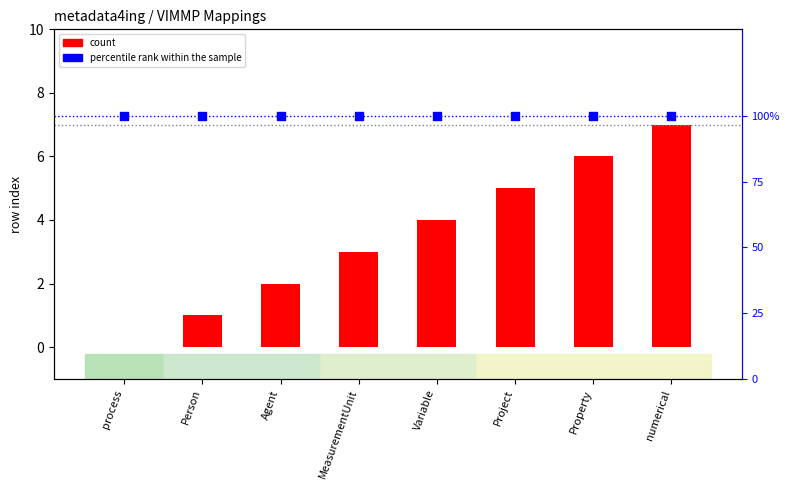

Which series reaches the minimum Y coordinate?

count